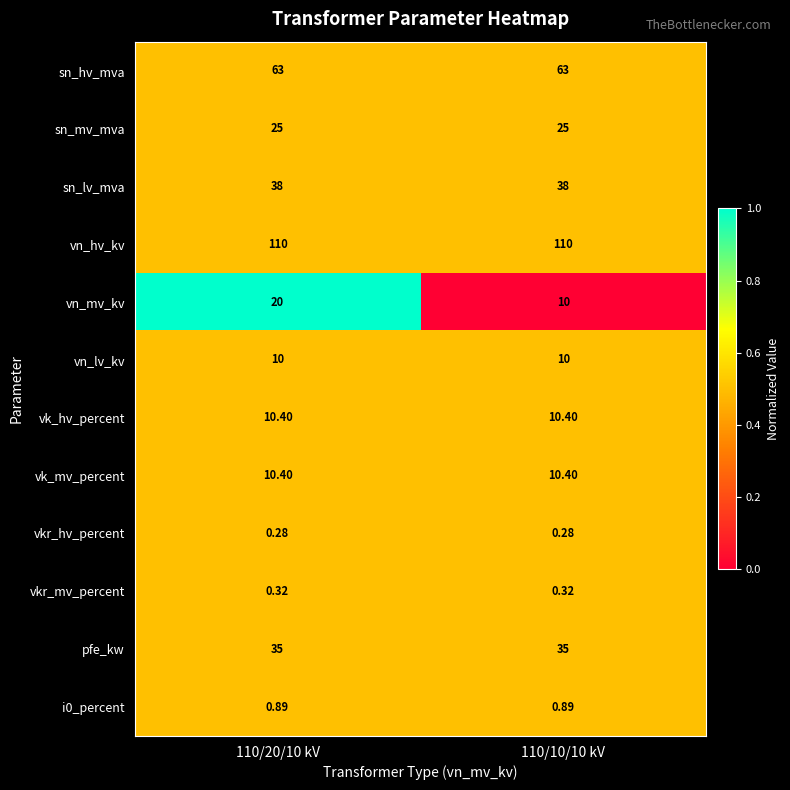

Is the value of vk_mv_percent at 110/10/10 kV greater than the value of pfe_kw at 110/20/10 kV?

No